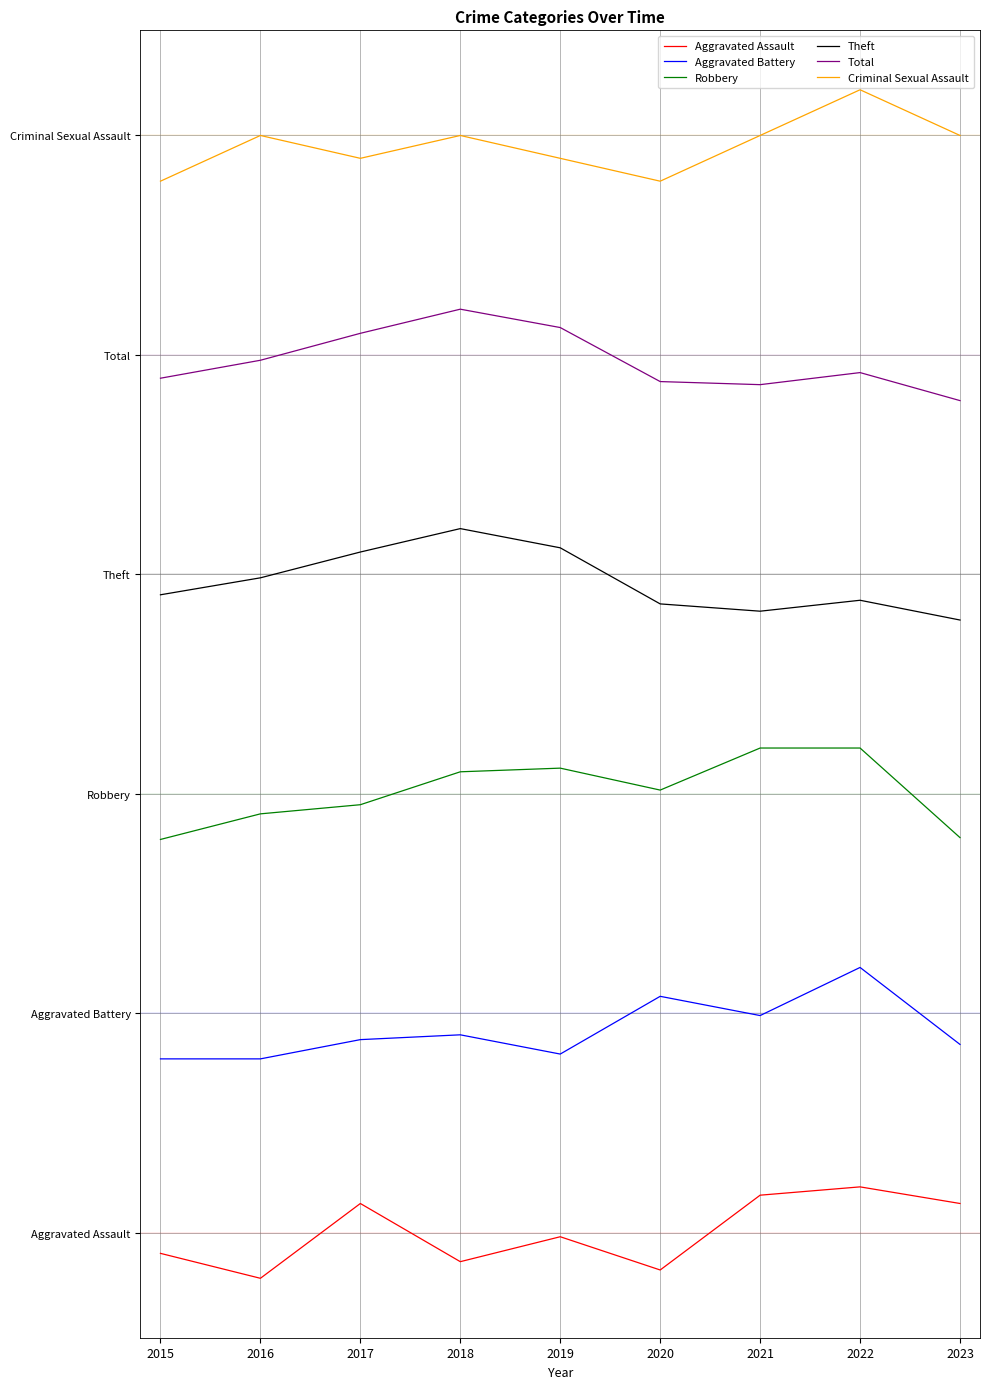

At how many categories does at least one series exceed 2?

9